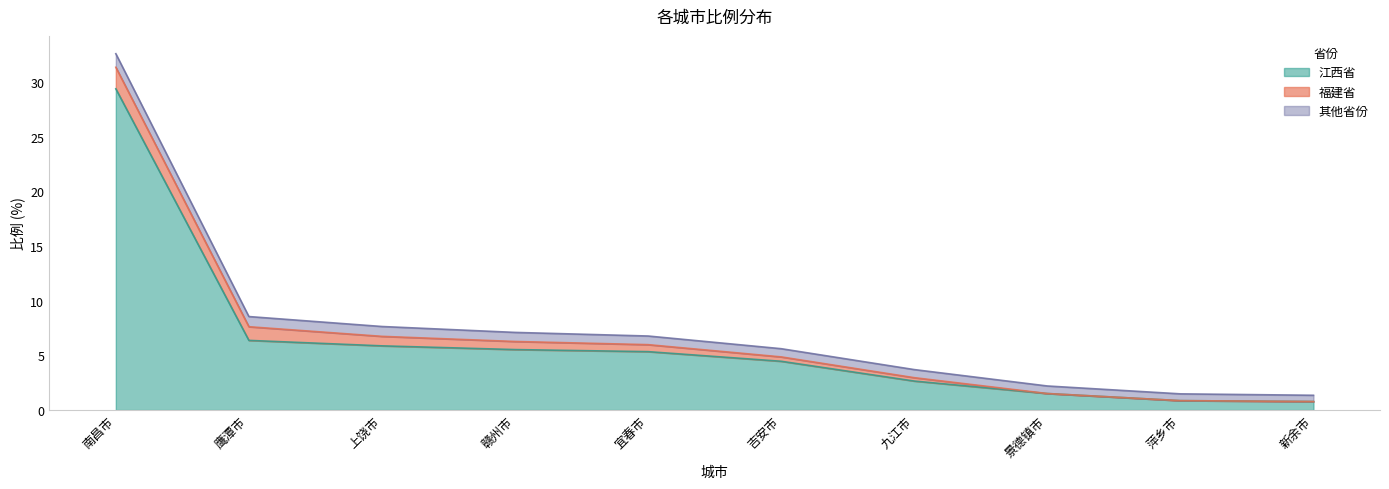

Between which two adjacent categories do 其他省份 and 福建省 first intersect?

鹰潭市 and 上饶市